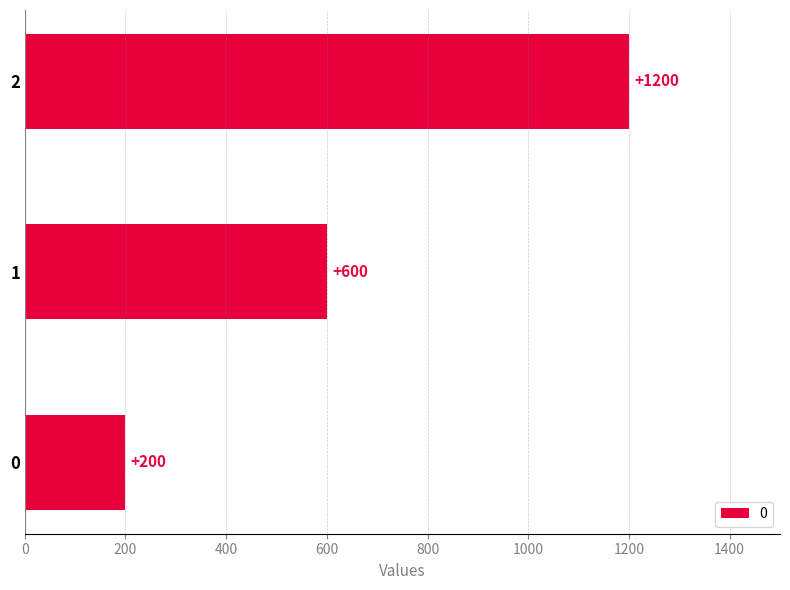

The value at 2 is 1677. True or false?

False